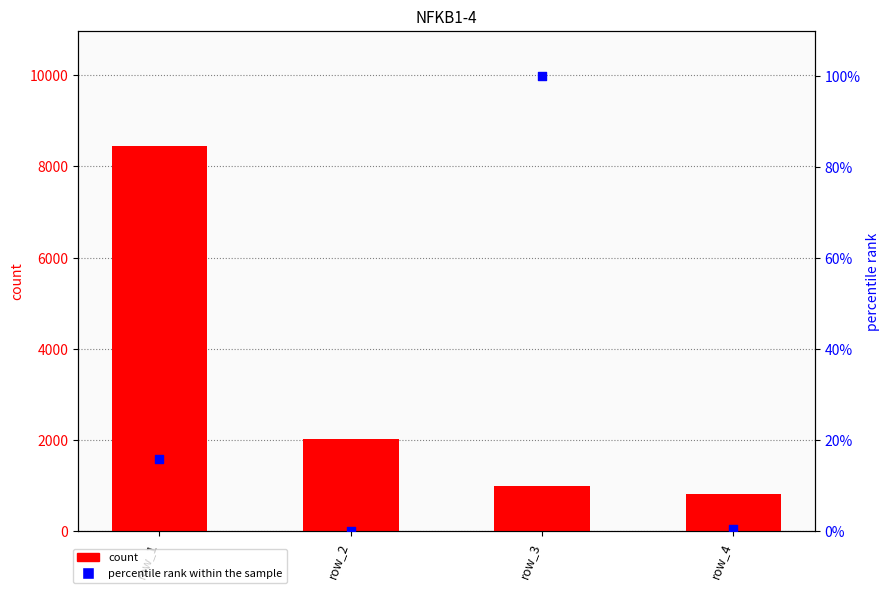

Is the value of count at row_3 greater than the value of percentile rank within the sample at row_4?

Yes